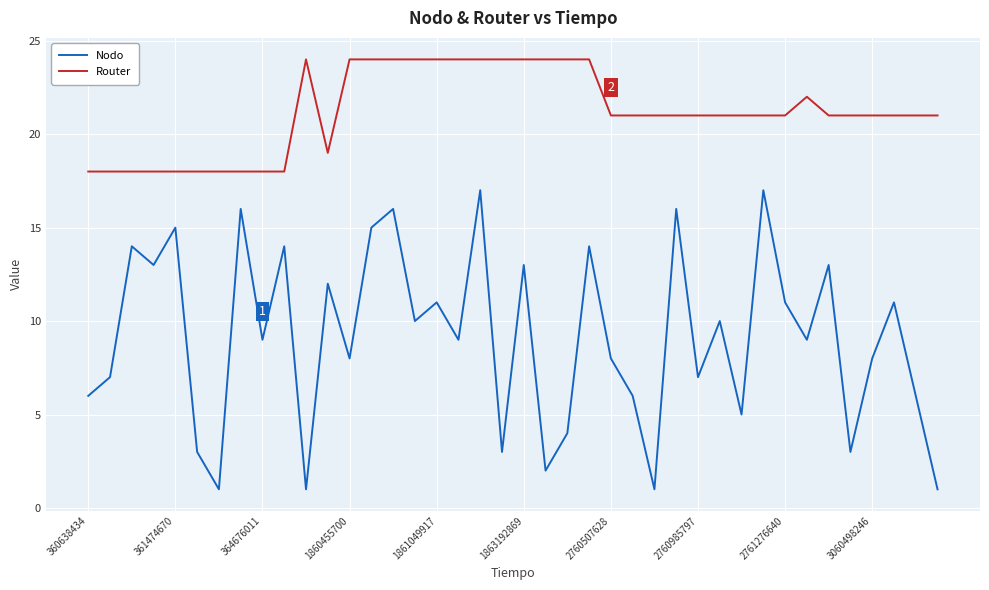

What is the lowest value of the Router series?

18